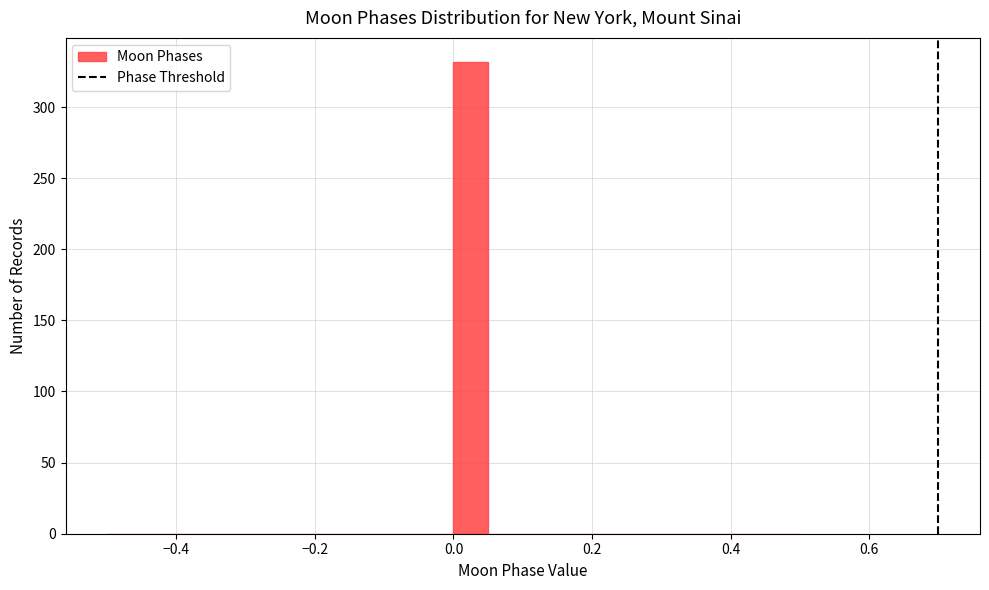

Around what value on the x-axis is the tallest bar? Give the approximate position of its centre, as read against the axis.

0.02